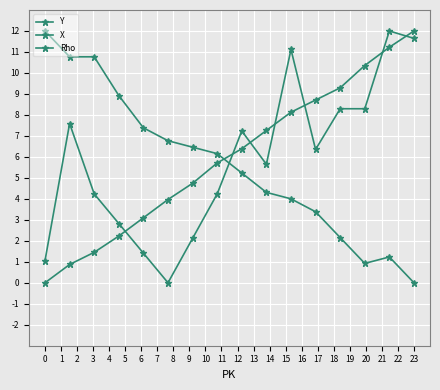

How many data points in X are above 6?

8